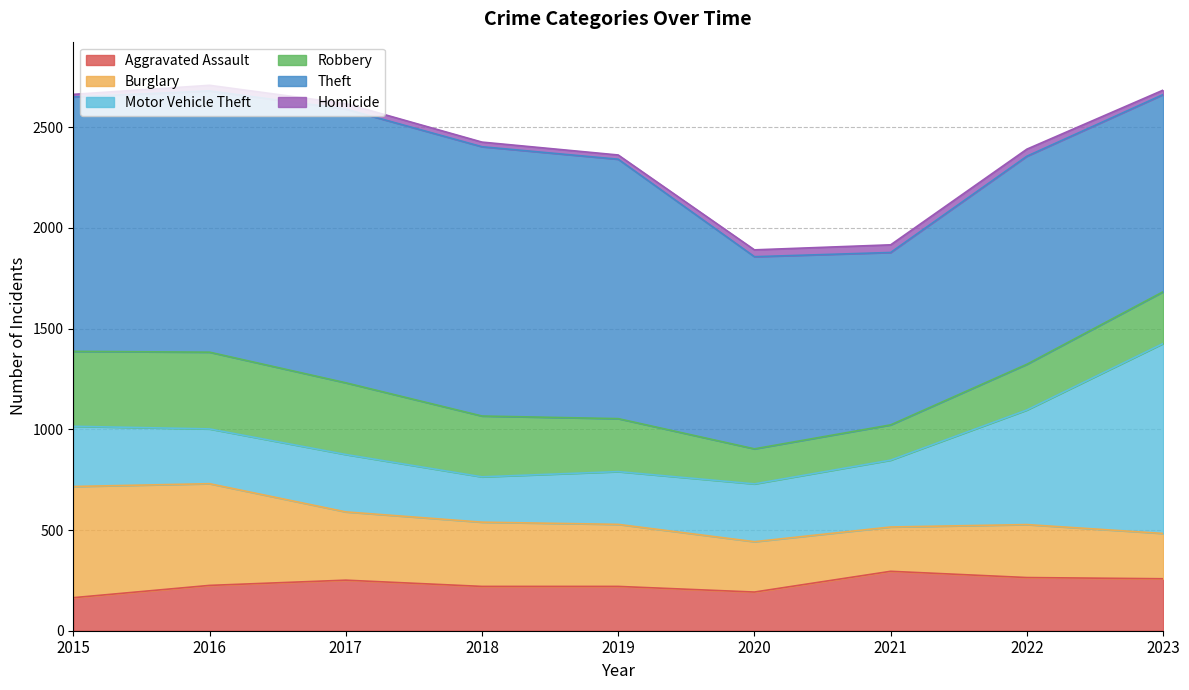

What is the smallest value displayed?

13